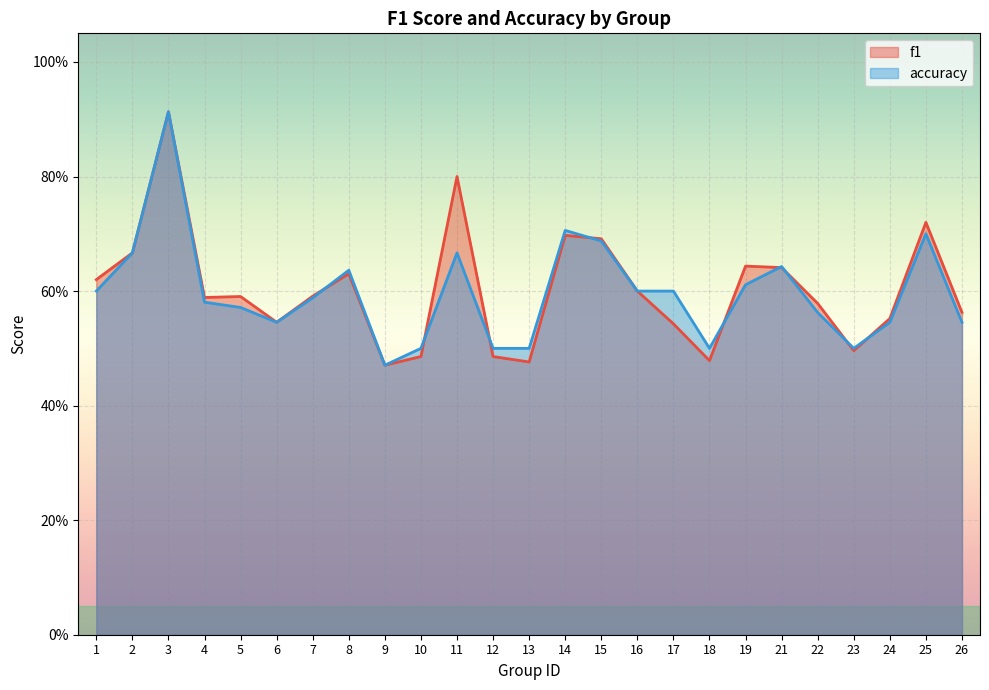

The value of f1 at 10 is 0.7. True or false?

False